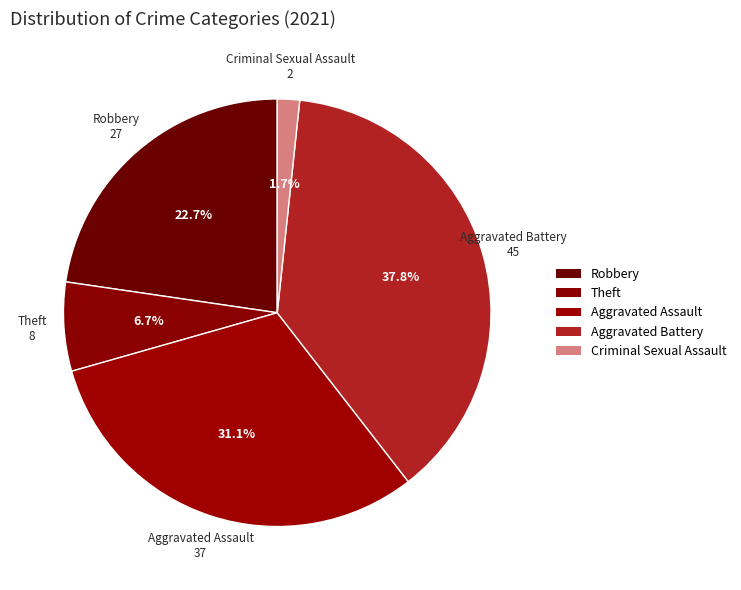

Count the number of slices in the pie.

5